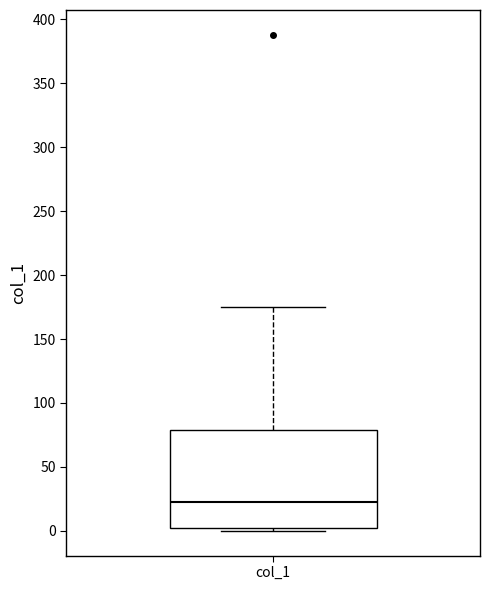

Where is the upper edge of the box for col_1 on the y-axis? The values are not printed on the chart, so give them approximately, as read against the axis.

80